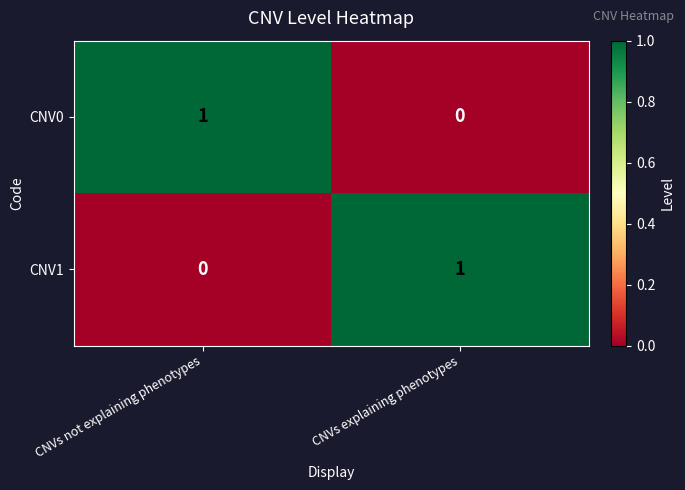

Which category has the lowest value in the CNV0 series?

CNVs explaining phenotypes